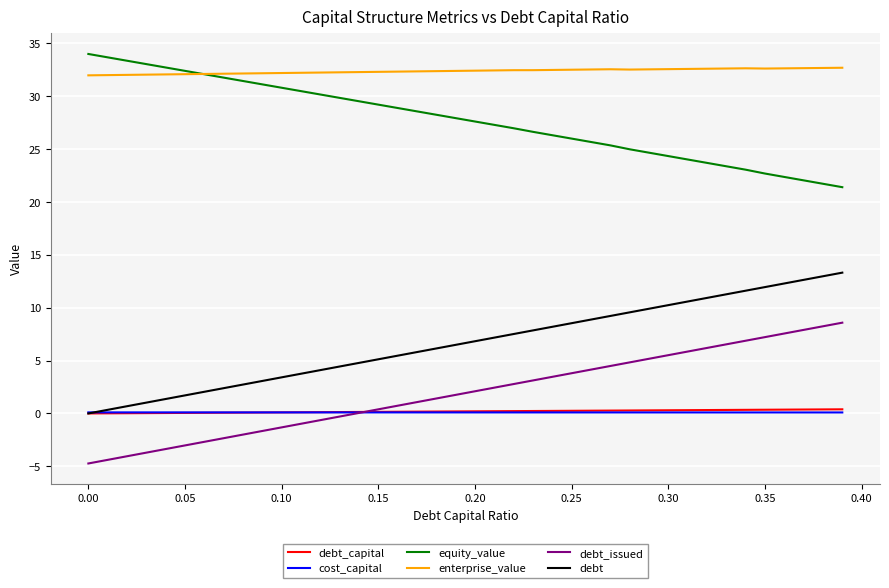

Which series has the largest total across all categories?

enterprise_value